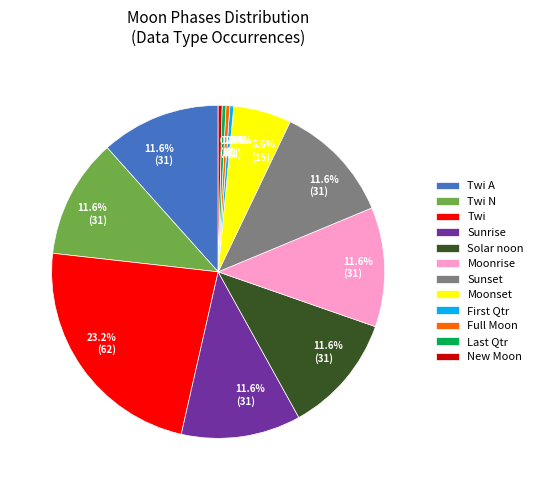

Does any single category account for the majority?

No